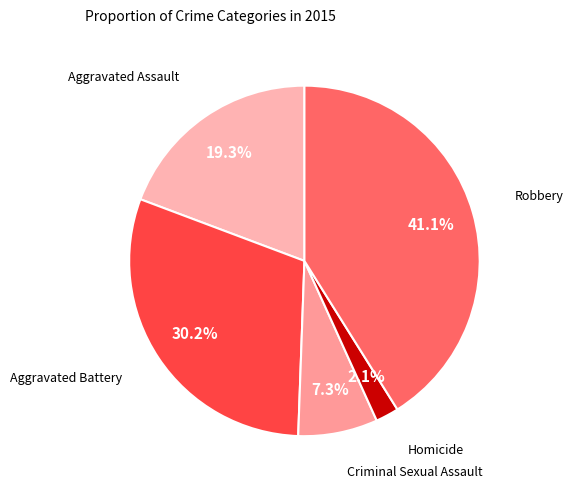

True or false: Aggravated Battery accounts for 30% of the total.

True